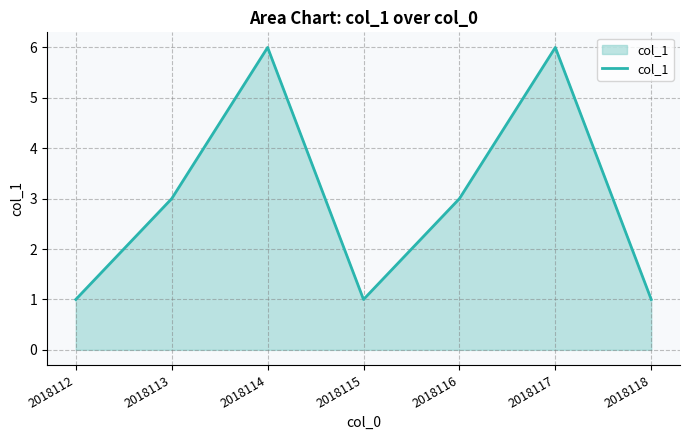

Reading left to right, extract all data points from this chart.

1	3	6	1	3	6	1